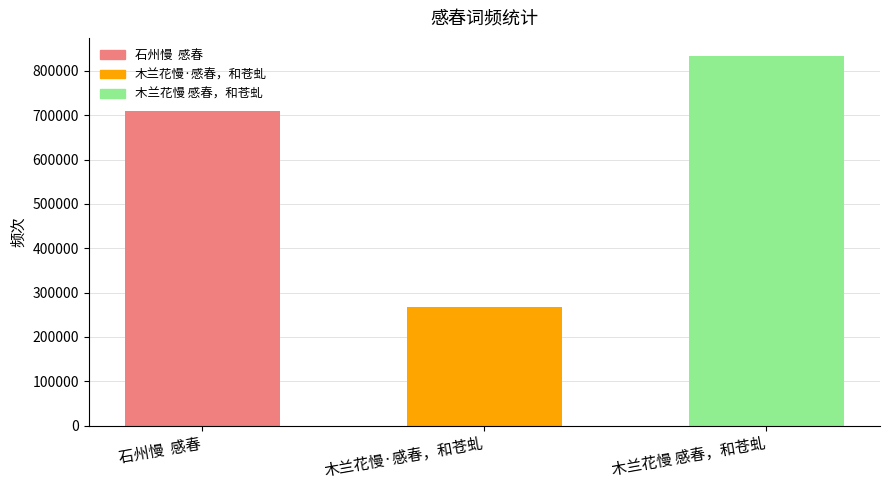

What is the difference between the maximum and minimum values?

565276